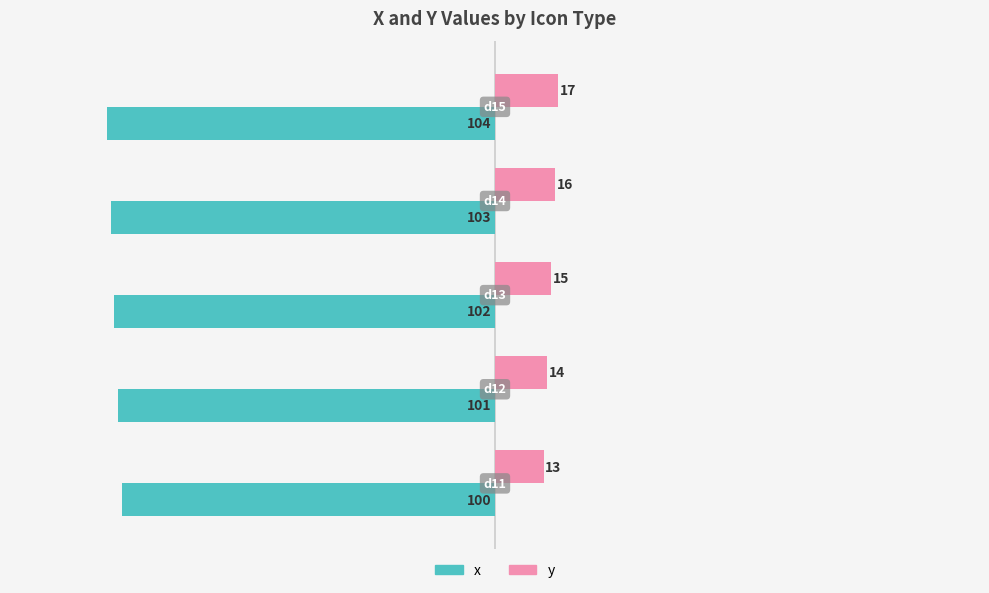

Which series has the largest total across all categories?

y